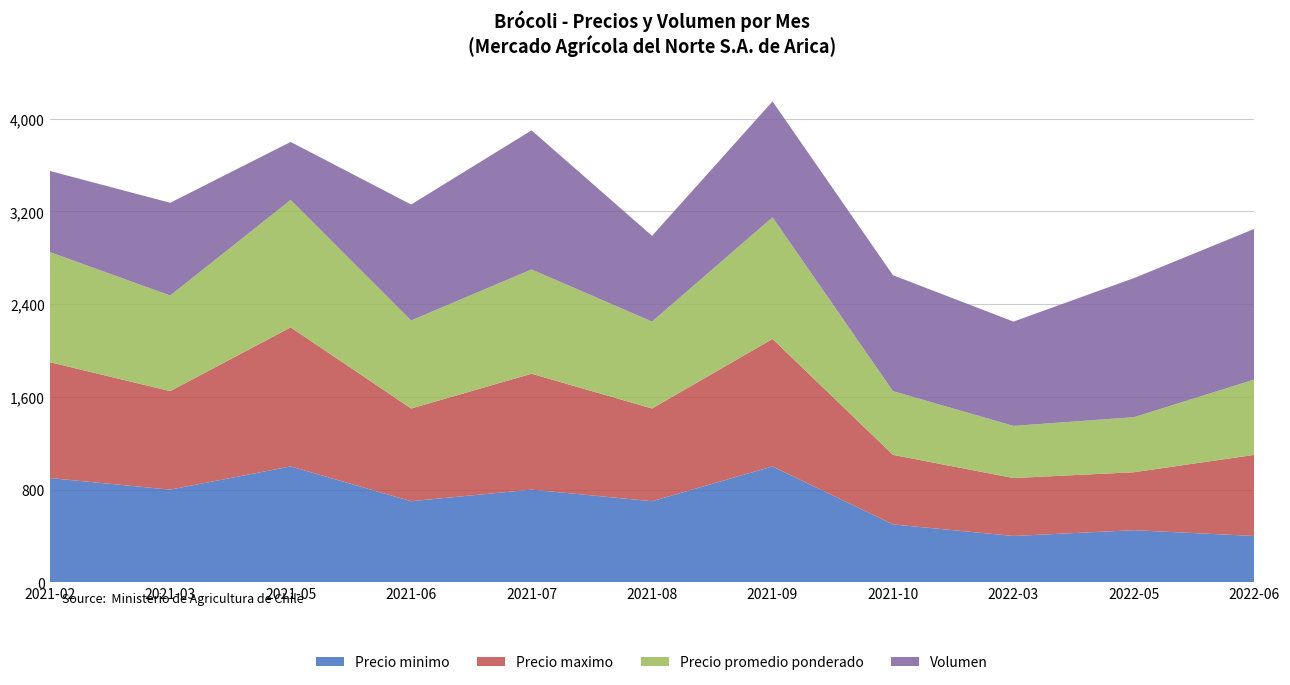

Reading right to left, list all the values displayed in this chart.

Precio minimo: 400	450	400	500	1000	700	800	700	1000	800	900
Precio maximo: 700	500	500	600	1100	800	1000	800	1200	850	1000
Precio promedio ponderado: 650	475	450	550	1050	750	900	760	1100	825	950
Volumen: 1300	1200	900	1000	1000	740	1200	1000	500	800	700